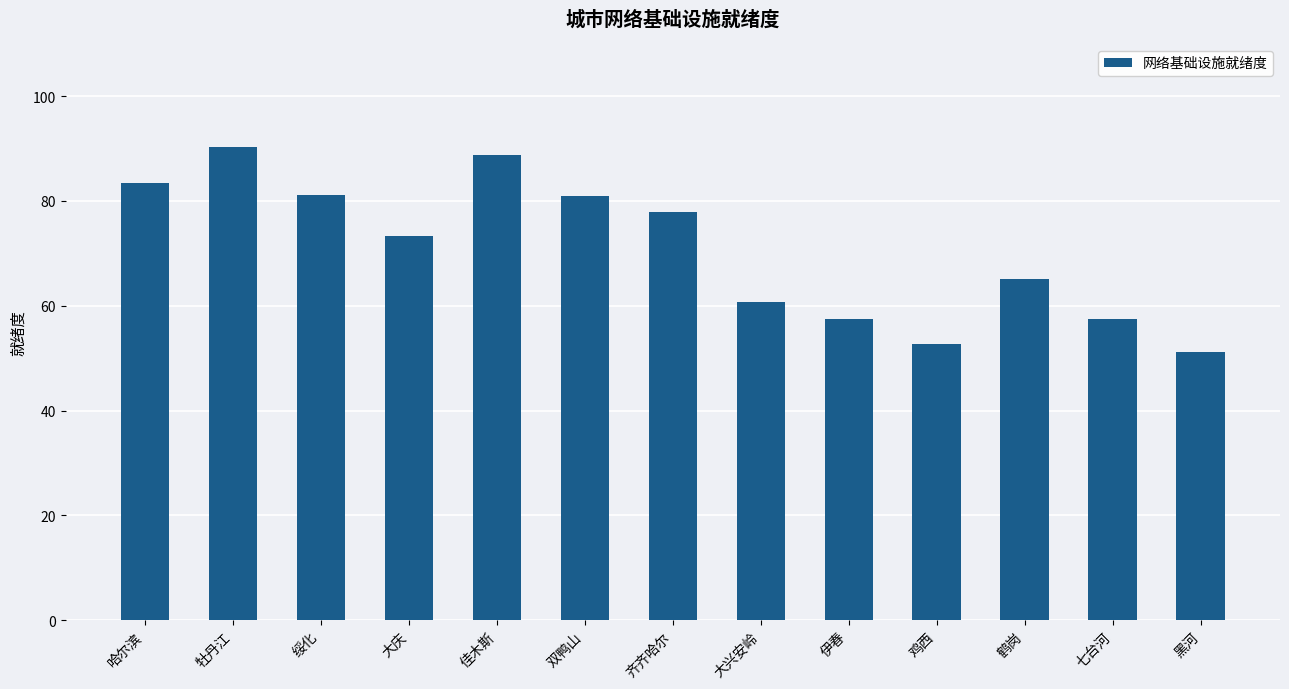

Is it true that the value at 伊春 is 57.5?

True